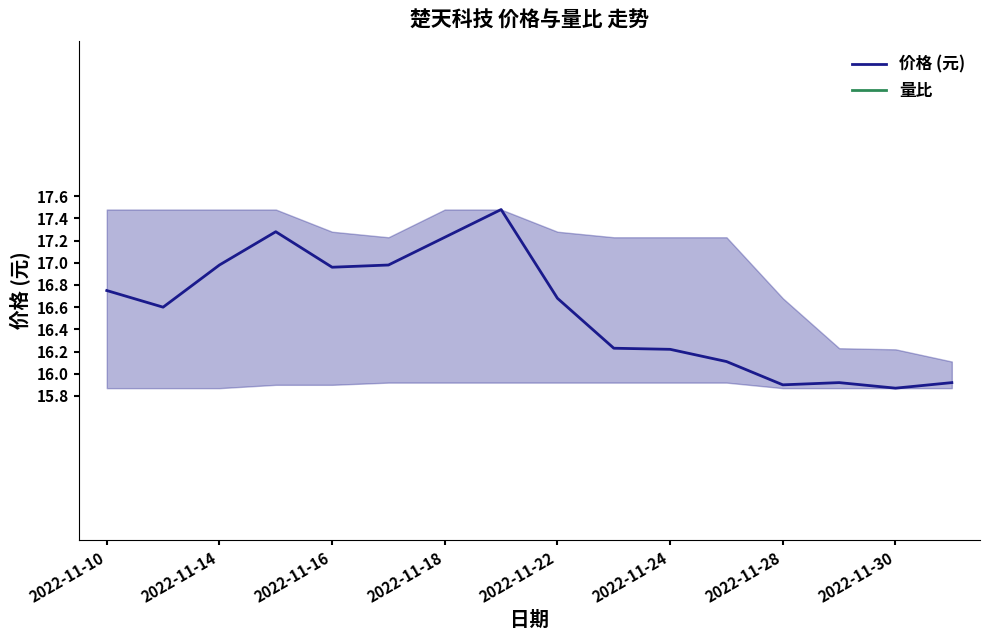

What is the minimum value for 价格 (元)?

15.9